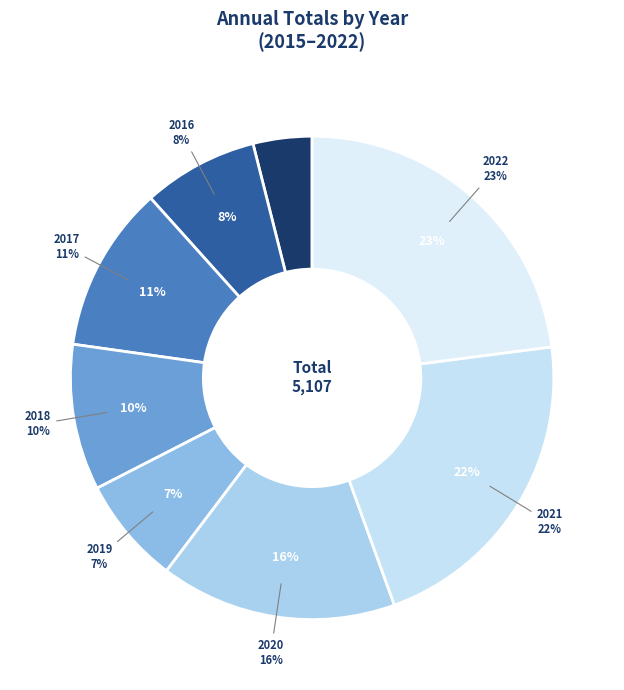

To the nearest percent, what portion does 2019 represent?

7%